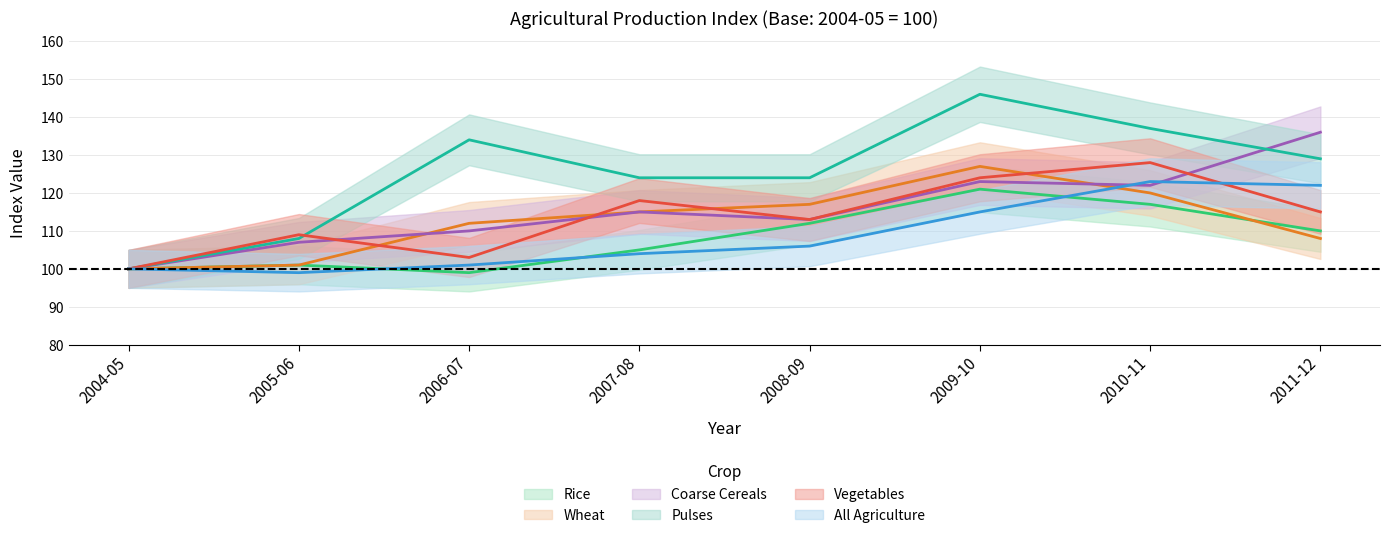

Rank the series by their maximum value, from highest to lowest.

Pulses, Coarse Cereals, Vegetables, Wheat, All Agriculture, Rice